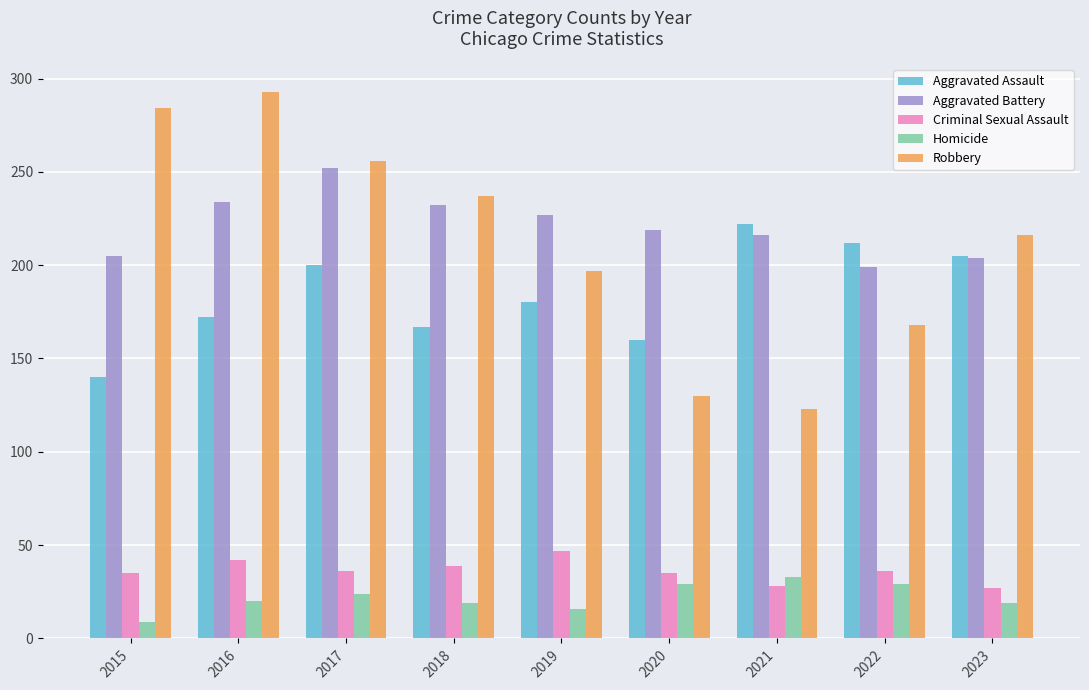

What is the value of the Aggravated Battery bar at the 5th from the left?

227